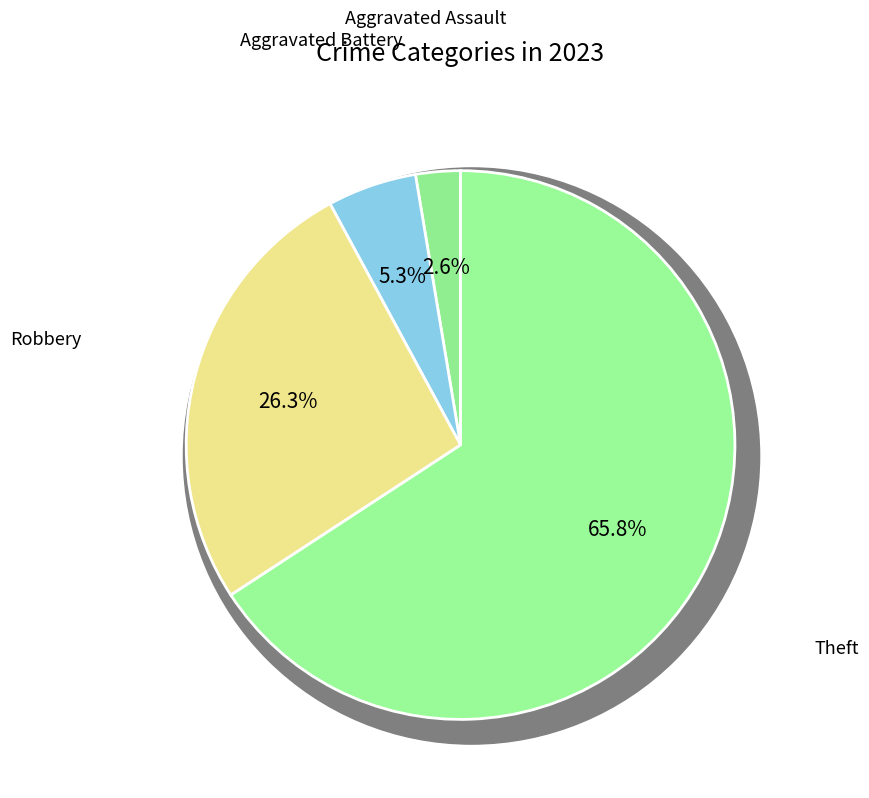

Is it true that Motor Vehicle Theft is 0% of the pie?

True